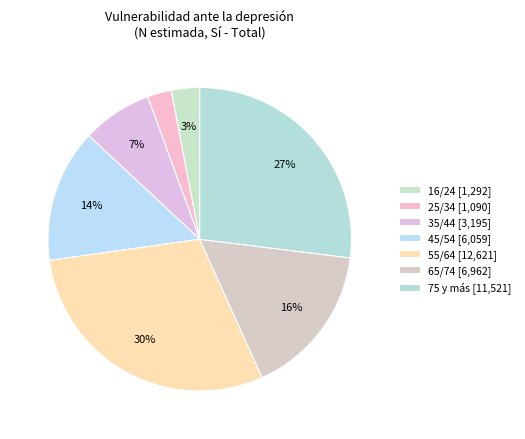

Is it true that 25/34 is 3% of the pie?

True